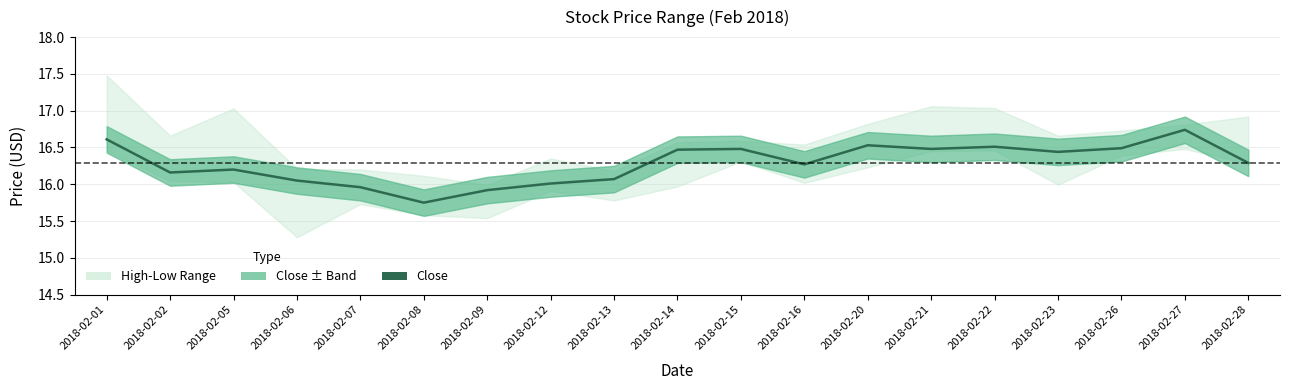

What is the greatest value displayed?

16.7